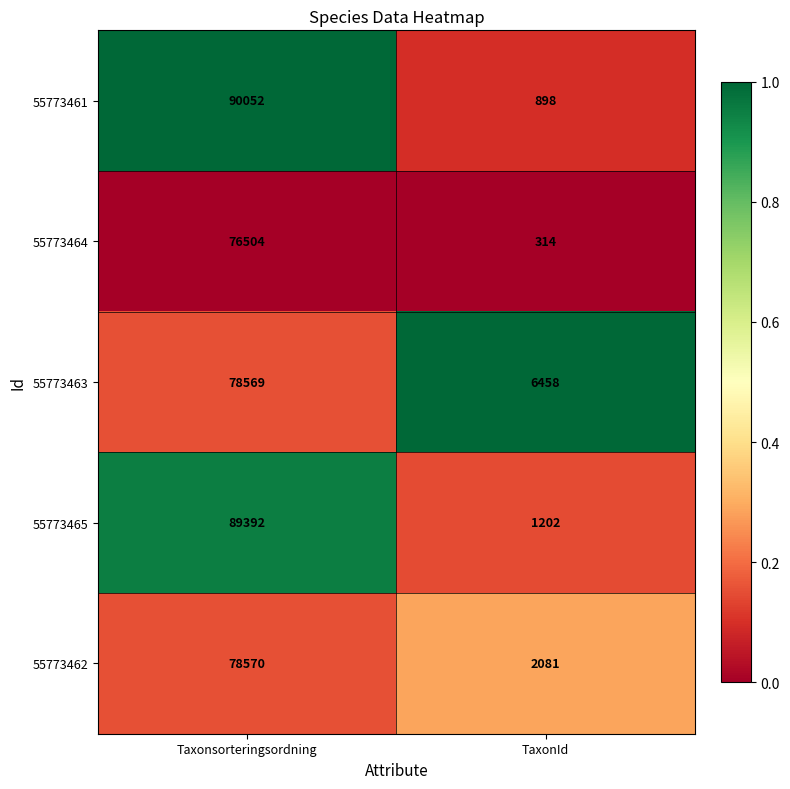

The value of 55773465 at TaxonId is 2150. True or false?

False